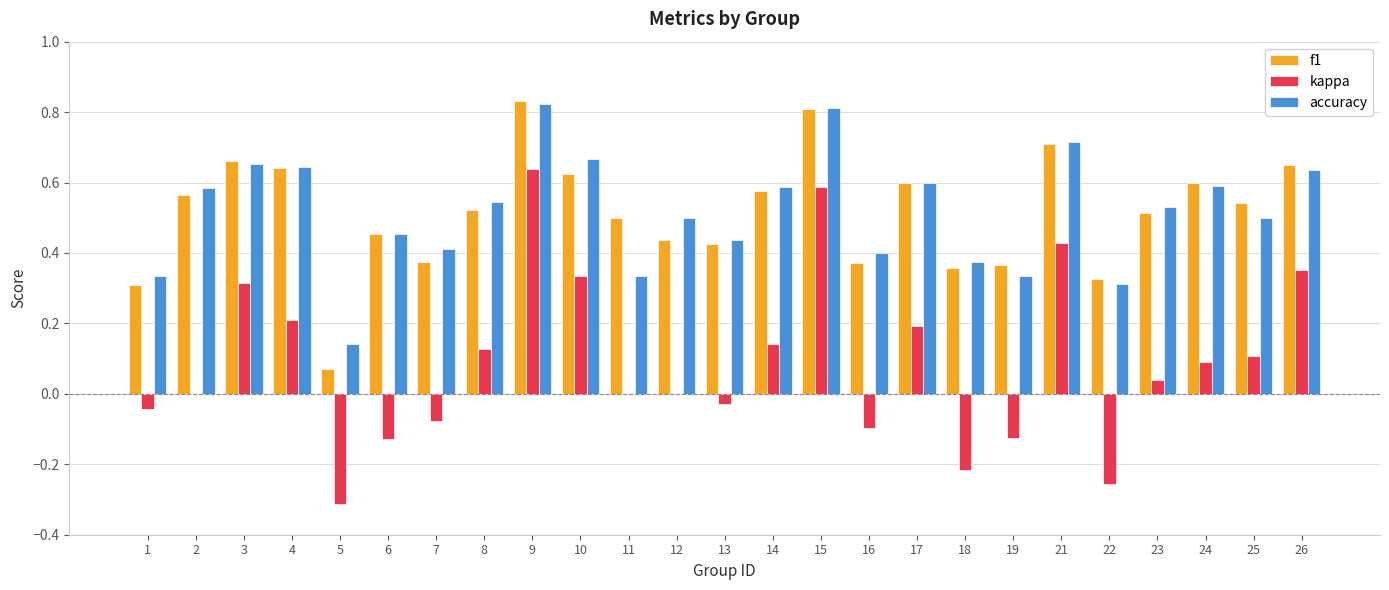

At which category is the sum across all series the highest?

9